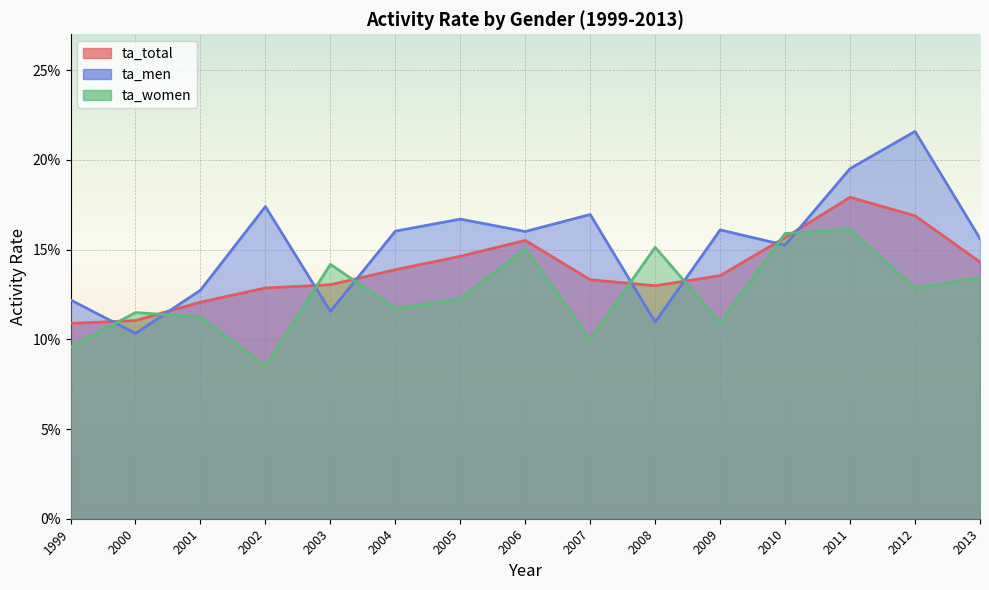

What is the difference between the maximum and minimum values in the ta_women series?

0.1